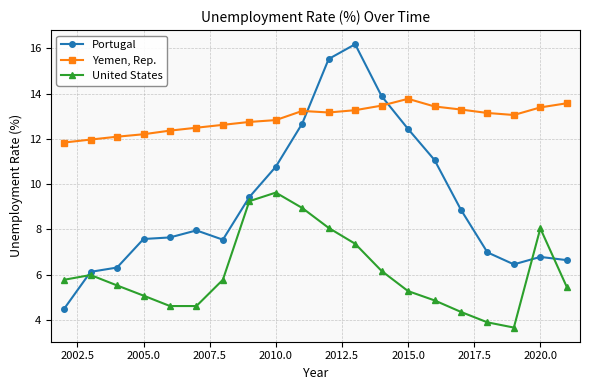

What is the maximum value for United States?

9.6